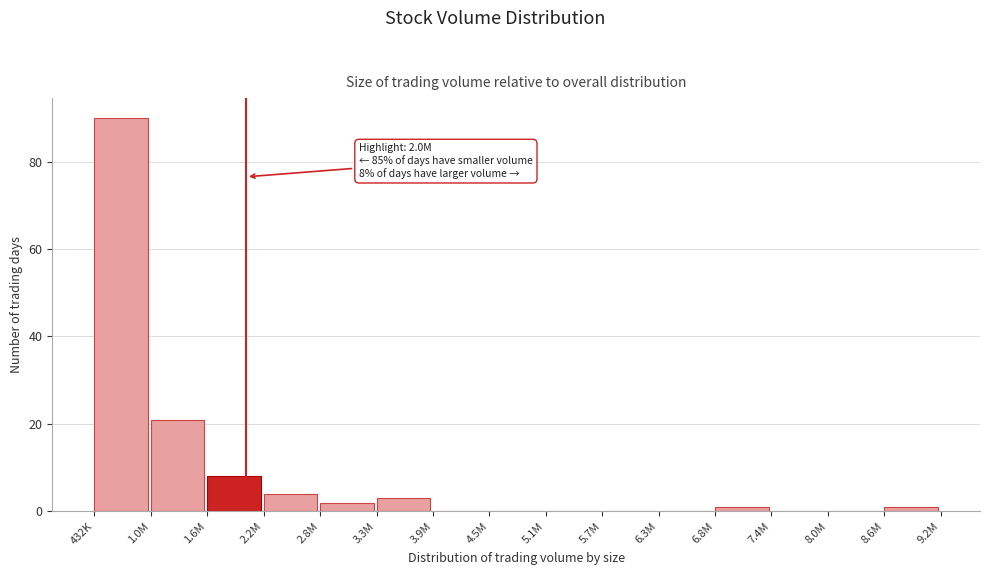

Reading right to left, list all the values displayed in this chart.

8.6M=1	8.0M=0	7.4M=0	6.8M=1	6.3M=0	5.7M=0	5.1M=0	4.5M=0	3.9M=0	3.3M=3	2.8M=2	2.2M=4	1.6M=8	1.0M=21	432K=90